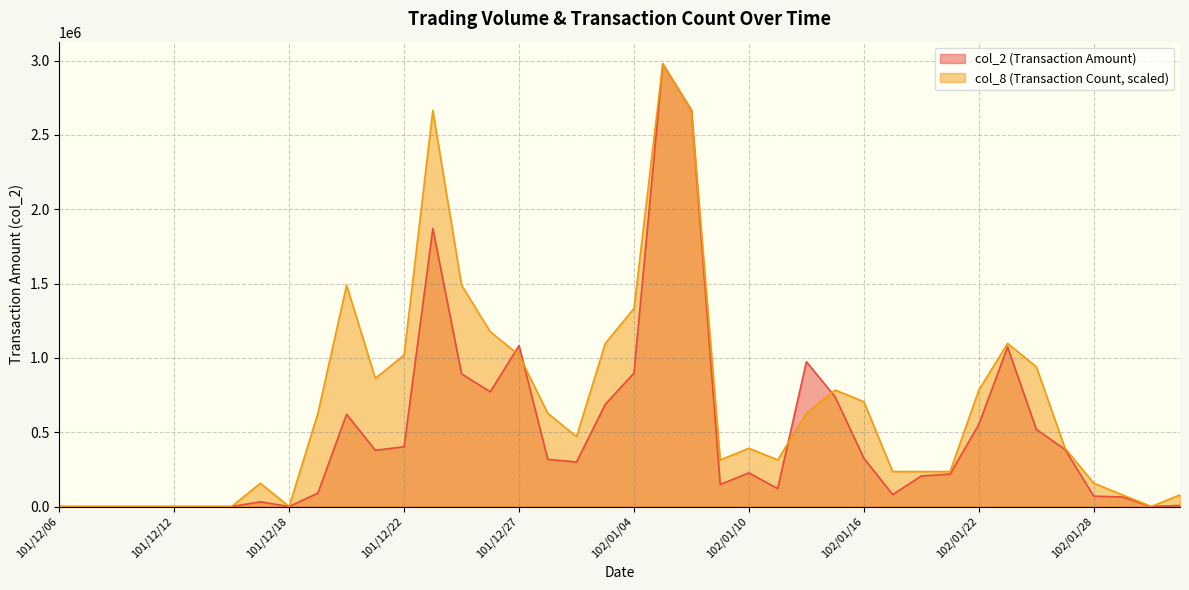

What is the value of the col_2 point at the 11th from the left?

620780.0